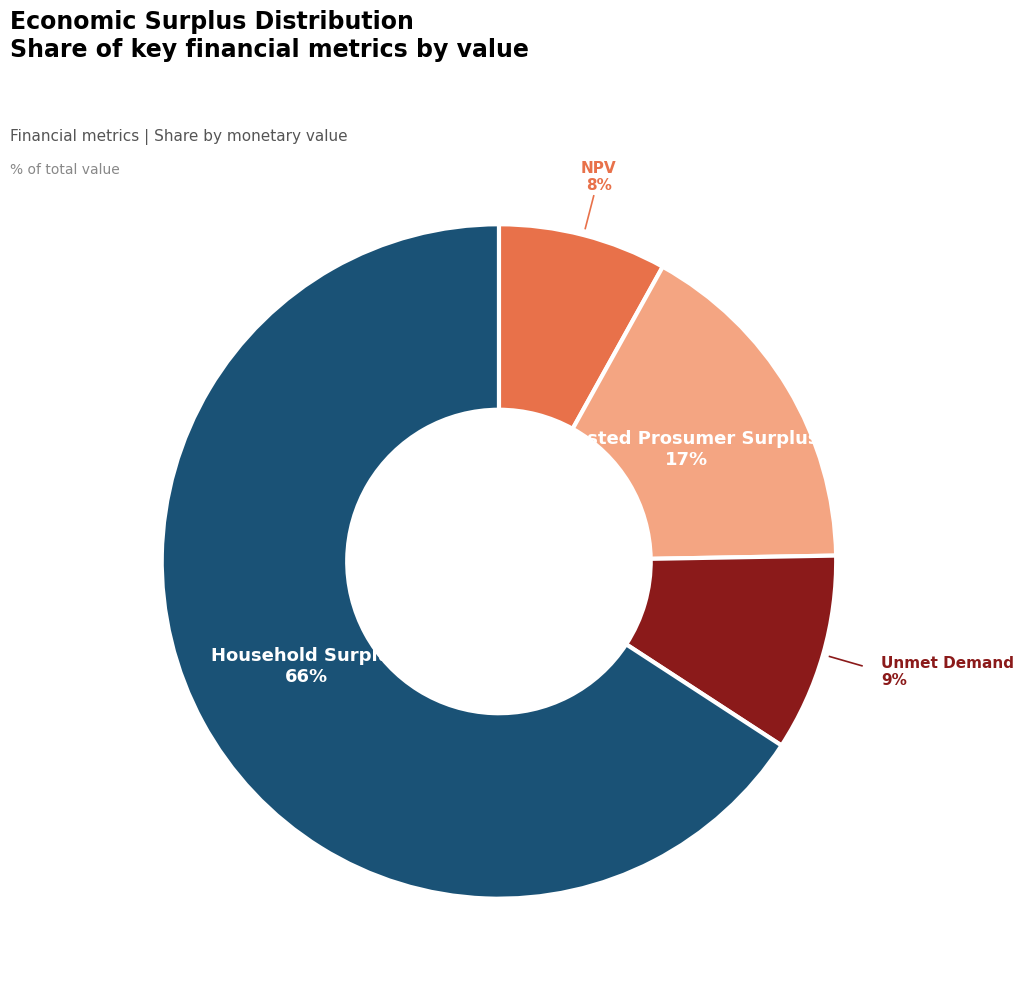

Does any single category account for the majority?

Yes